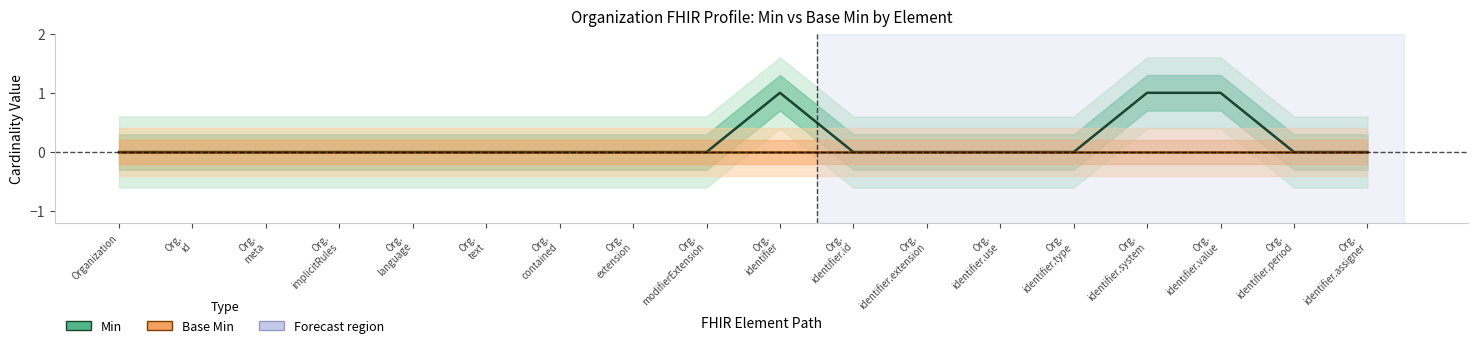

Which label corresponds to the largest value in the chart?

Org. identifier